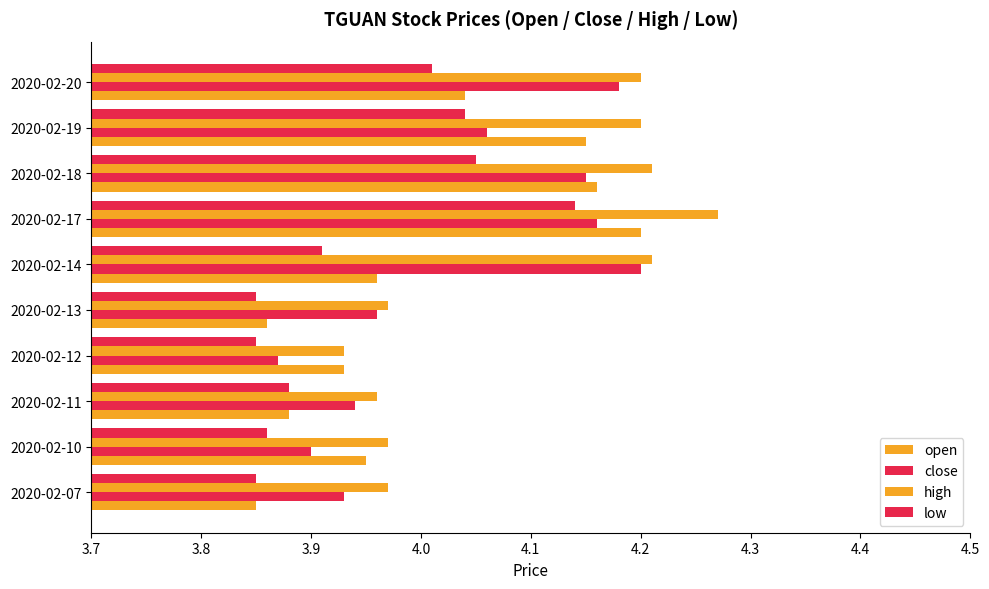

What is the highest value of the close series?

4.2